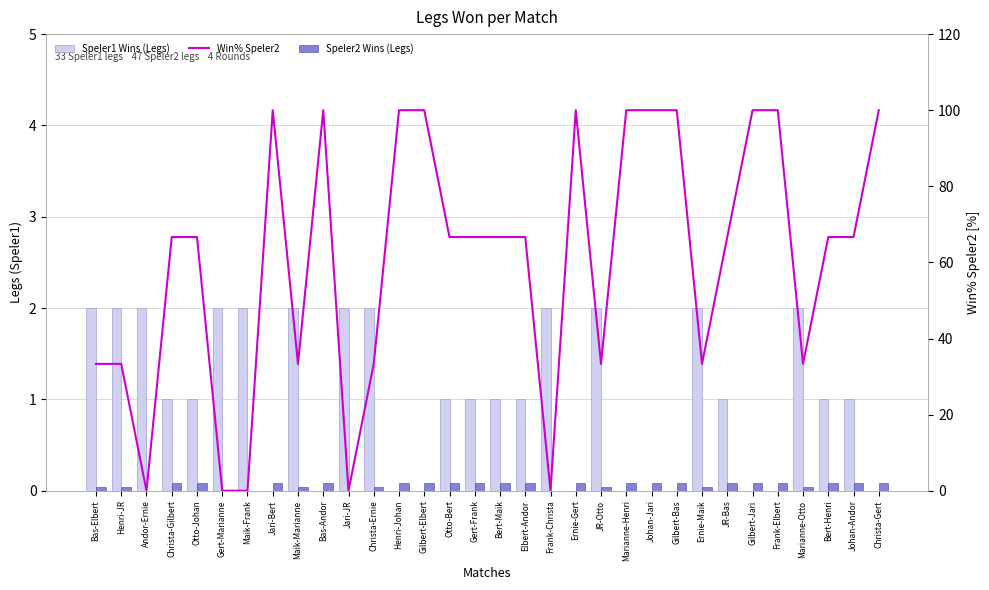

What is the difference between the highest and lowest values at Henri-JR?

32.3